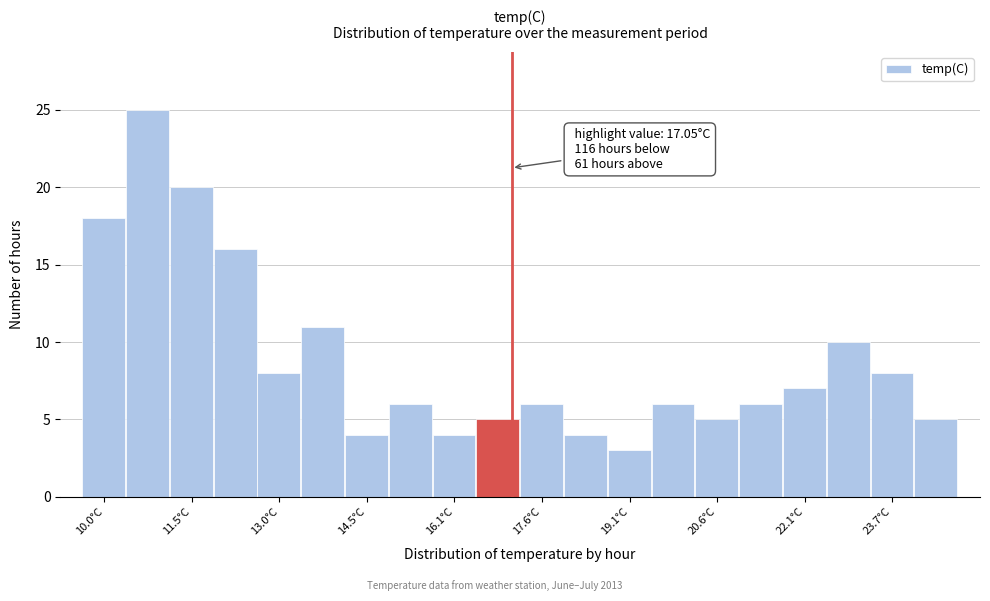

Around what value on the x-axis is the tallest bar? Give the approximate position of its centre, as read against the axis.

10.8